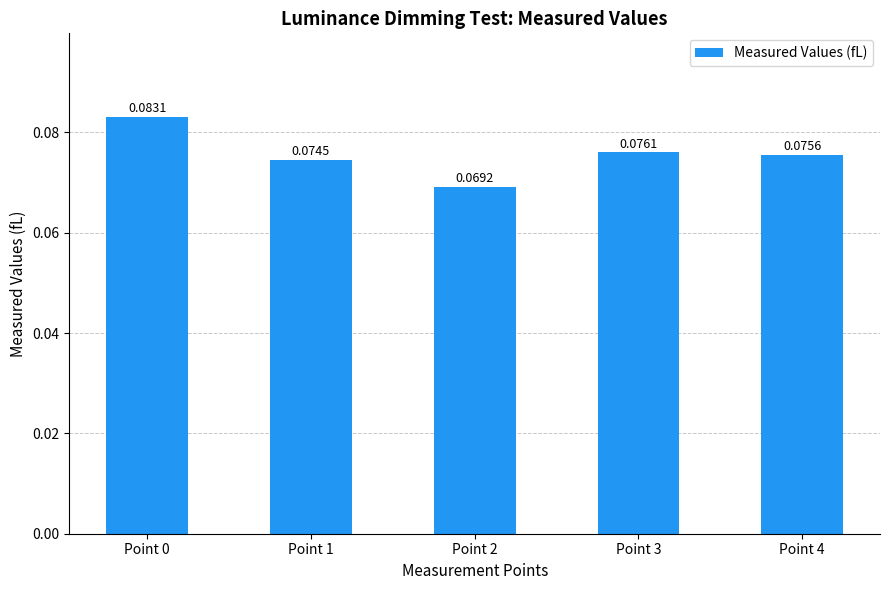

Between Point 2 and Point 0, which is larger?

Point 0